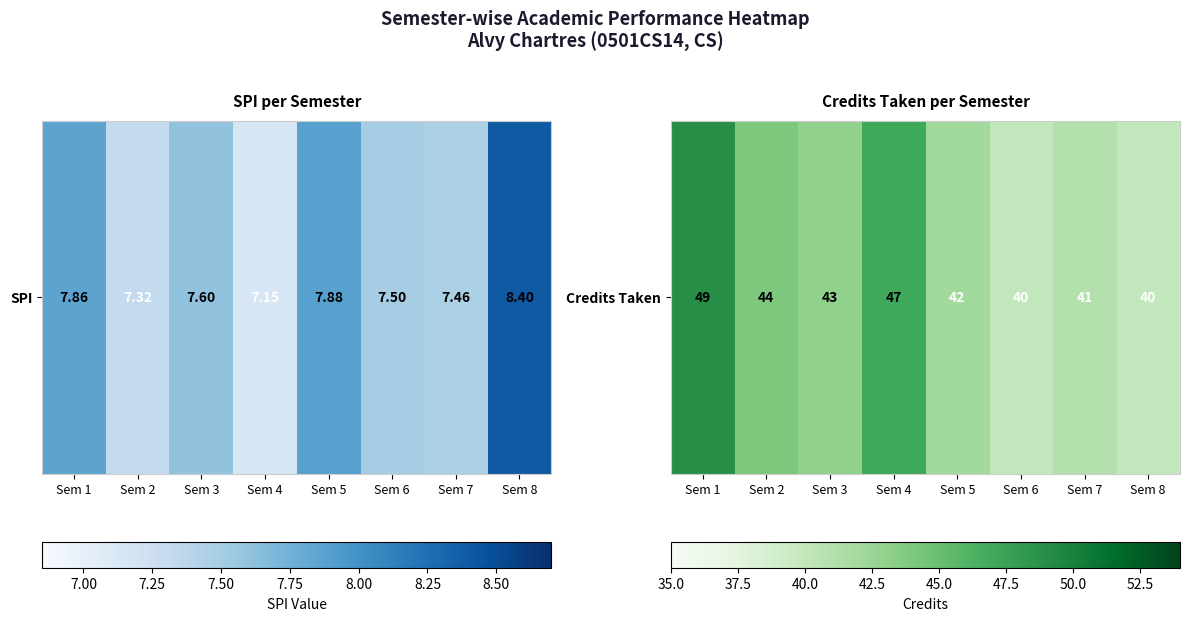

The chart shows a value of 77 at Sem 4. True or false?

False